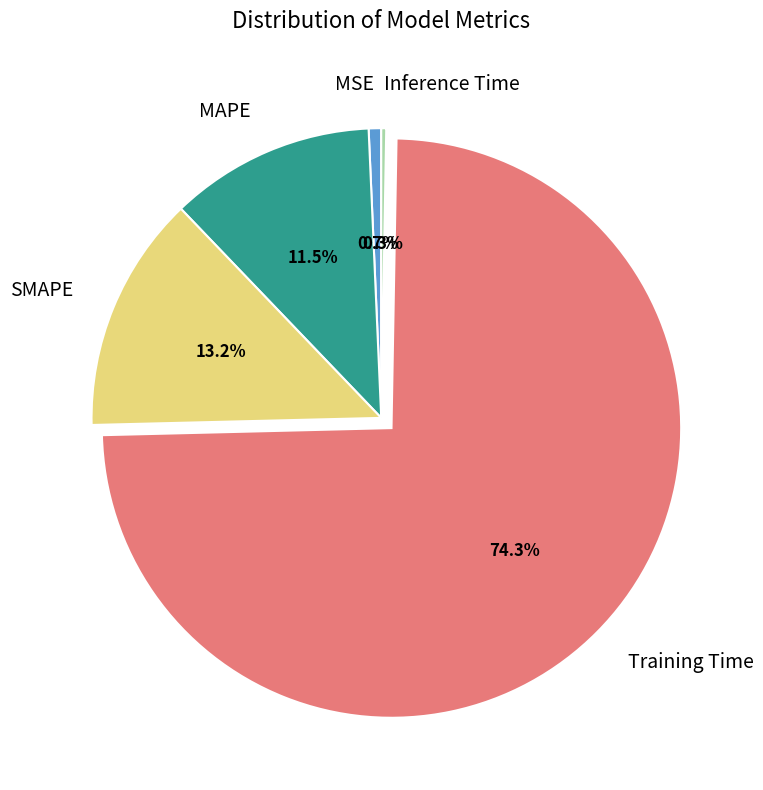

Which has a higher value, SMAPE or Training Time?

Training Time